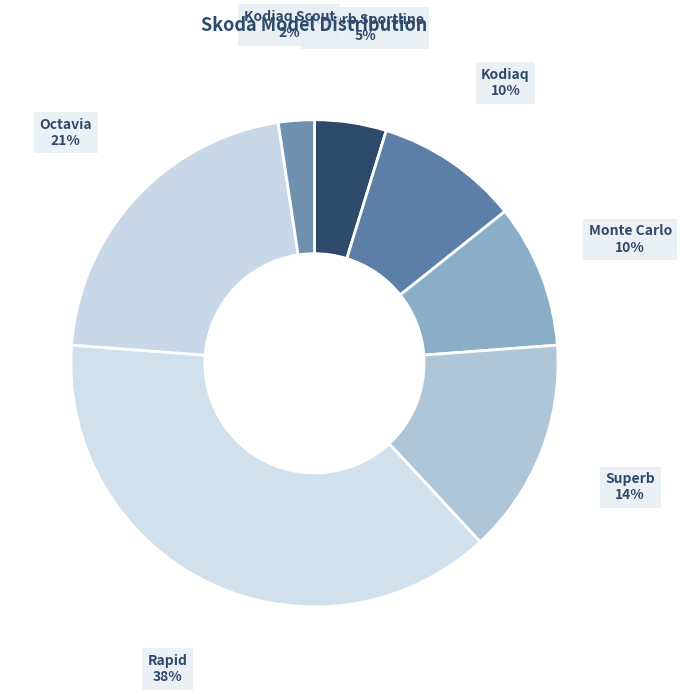

How many segments does this pie chart have?

7